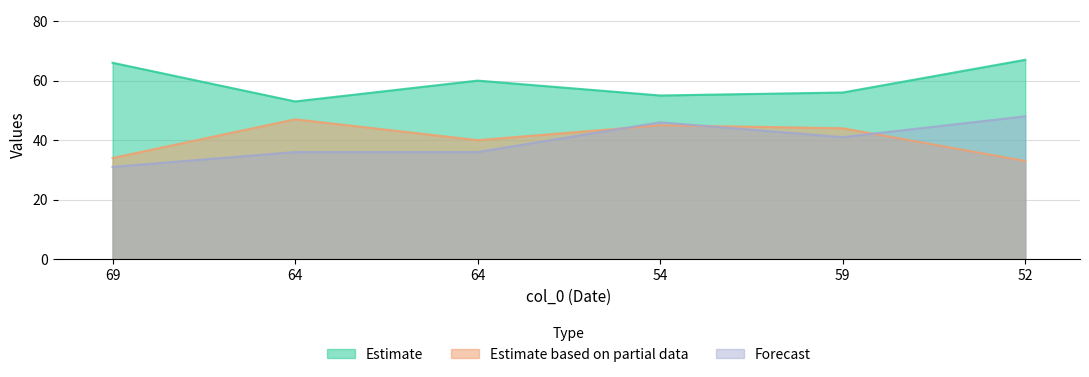

At which category is the sum across all series the highest?

52